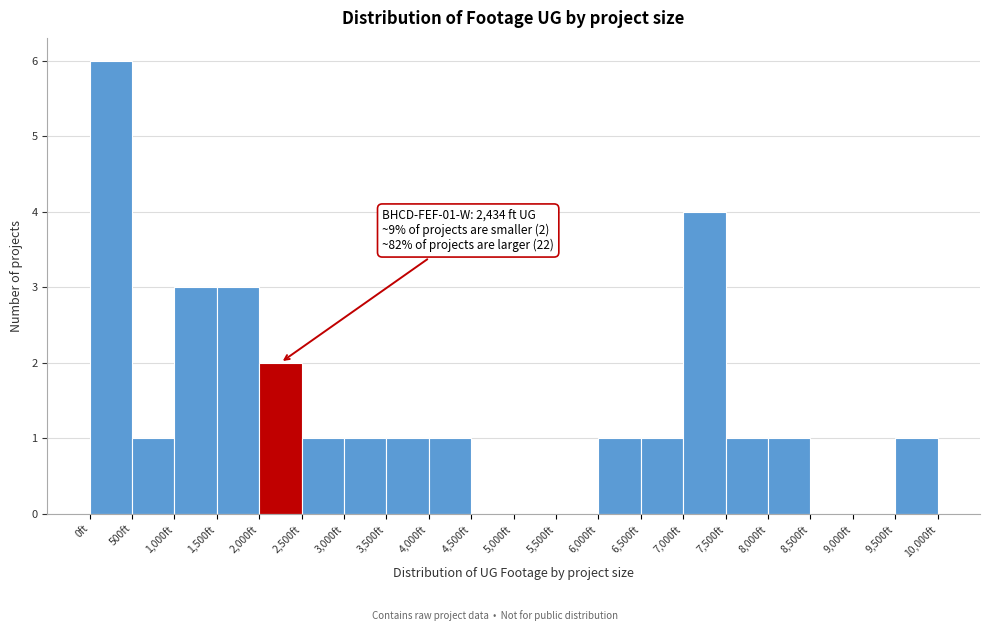

Which range on the x-axis has the tallest bar?

0 to 500